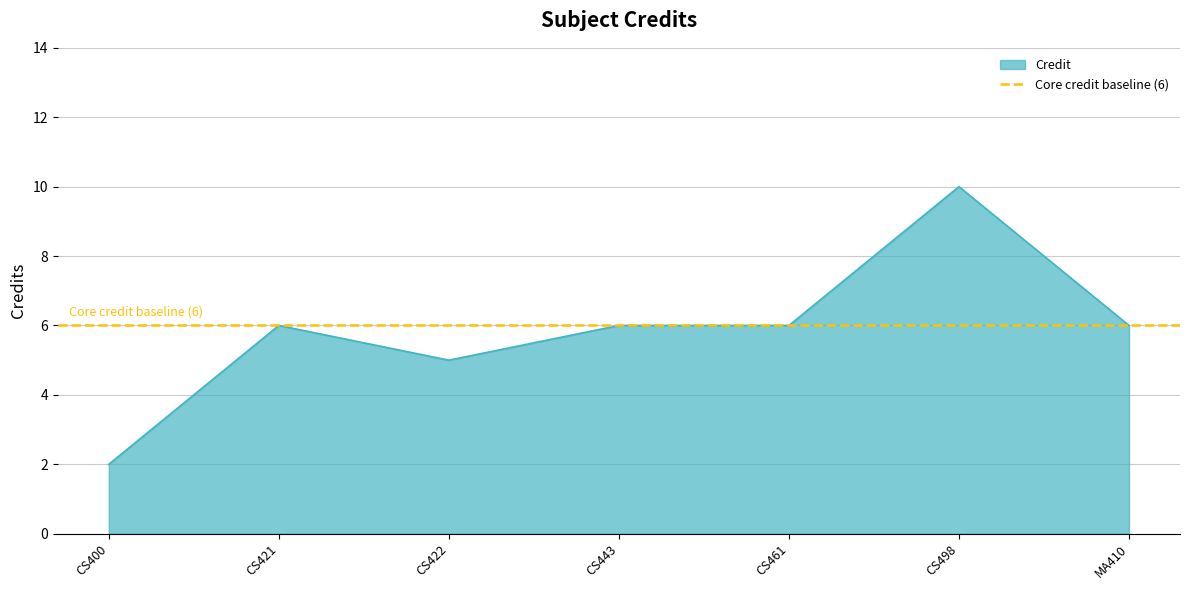

What is the difference between the maximum and second lowest values?

5